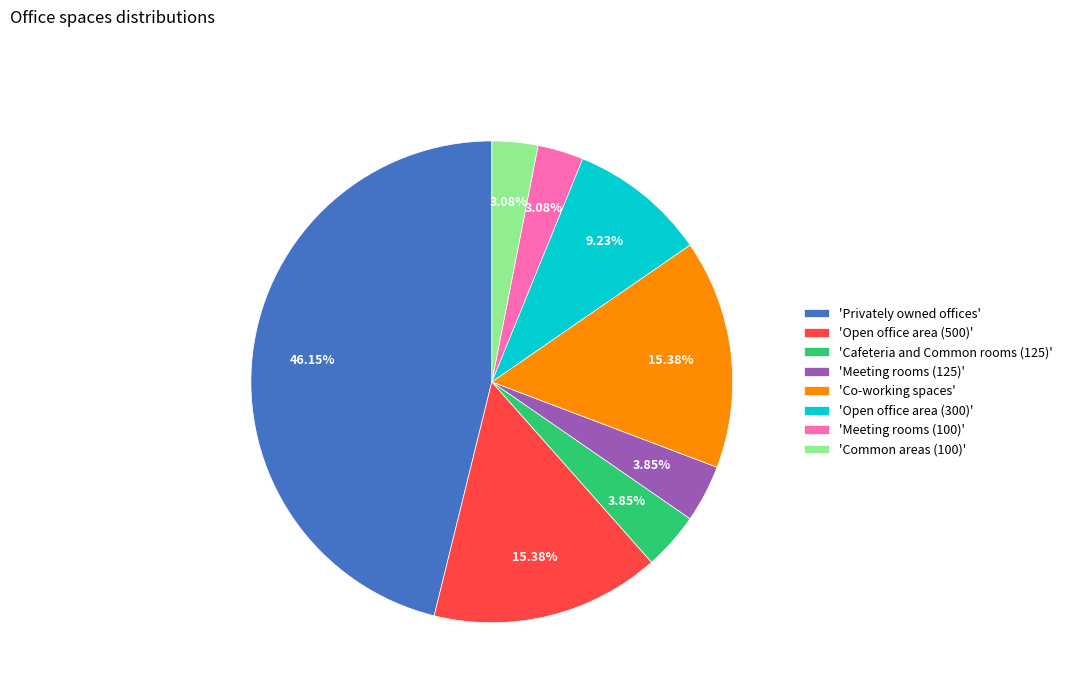

Is there a majority slice in this chart?

No